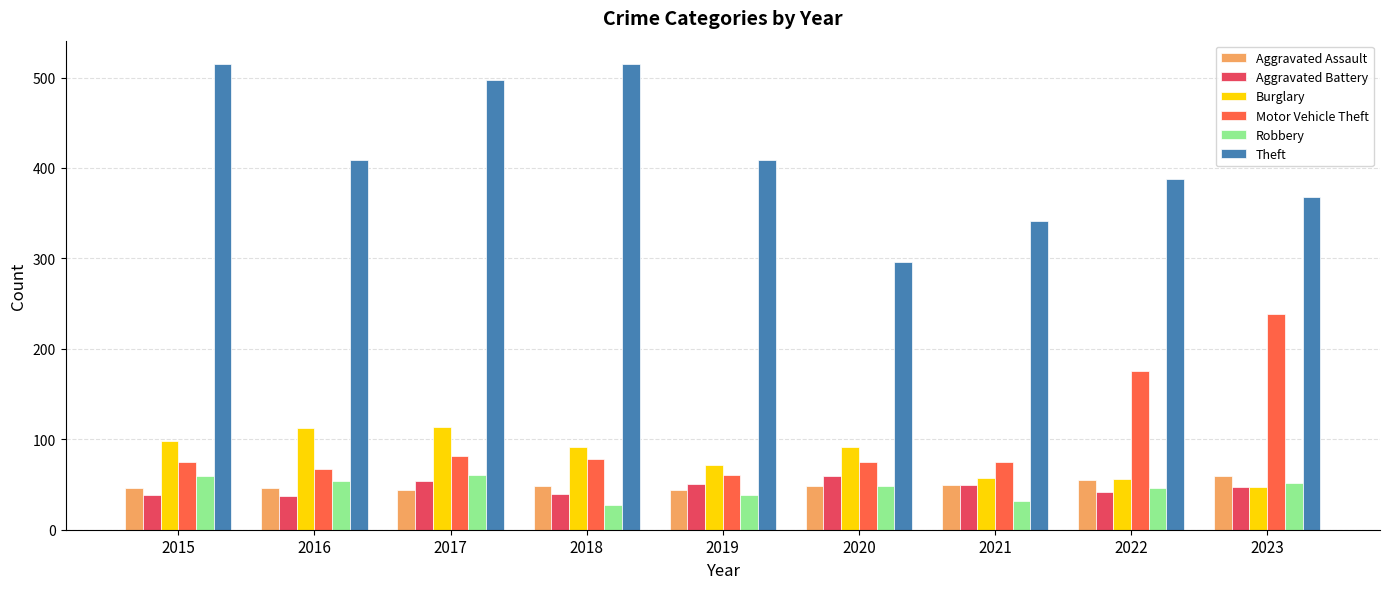

Which category has the lowest value in the Burglary series?

2023